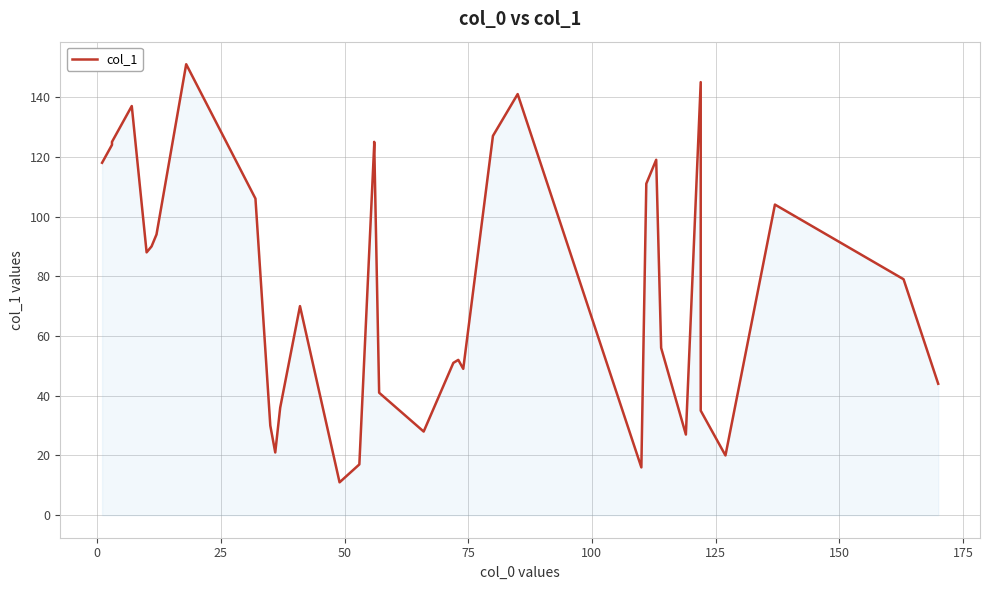

Reading right to left, list all the values displayed in this chart.

44	79	104	20	35	145	27	56	119	111	16	141	127	49	52	51	28	41	125	124	17	11	70	36	21	30	106	151	94	90	88	137	125	124	118